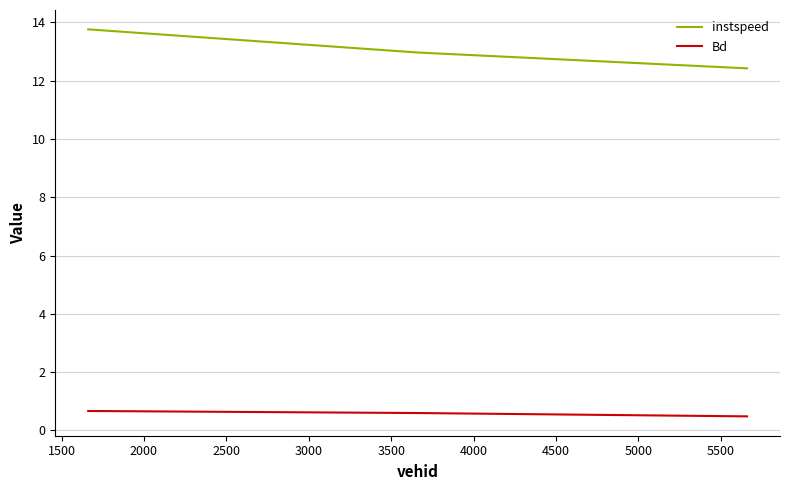

What is the lowest value of the Bd series?

0.5